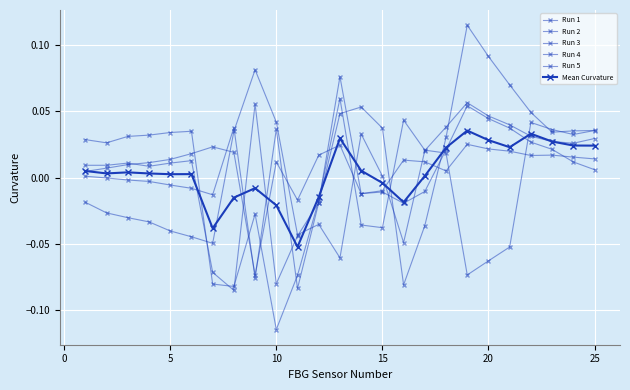

What is the lowest value of the Run 2 series?

-0.1